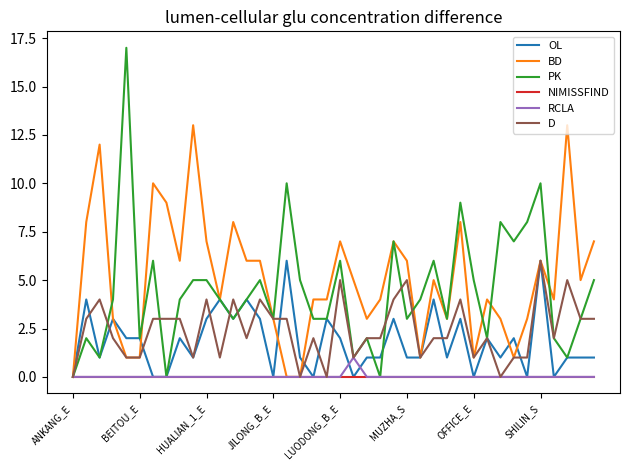

What is the greatest value displayed?

17